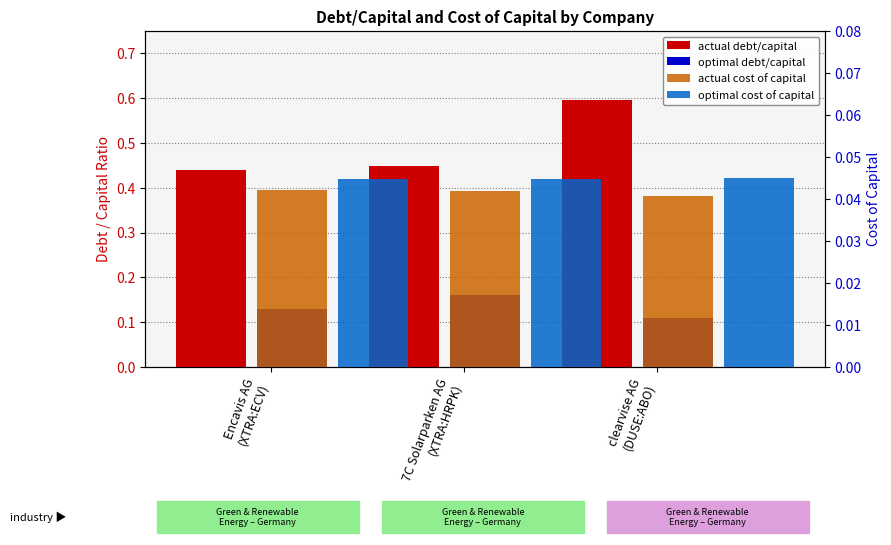

Between 7C Solarparken AG
(XTRA:HRPK) and Encavis AG
(XTRA:ECV), which is larger?

7C Solarparken AG
(XTRA:HRPK)